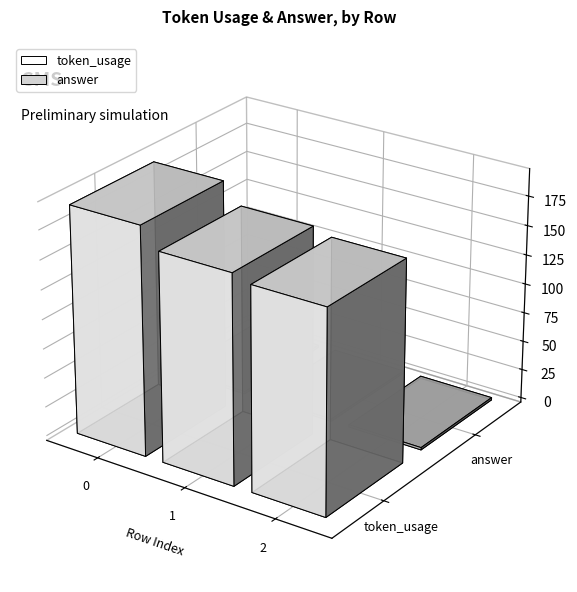

How many bars are there in total?

6